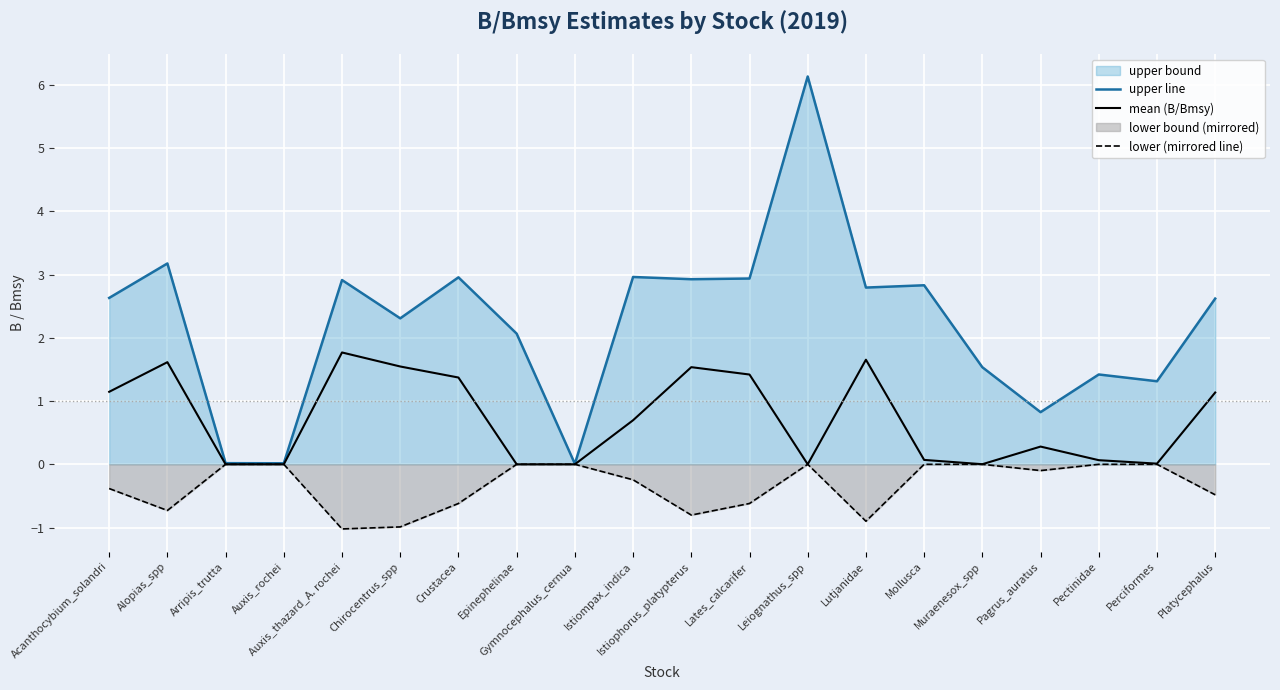

How many interior local valleys does the lower (mirrored line) series have?

5